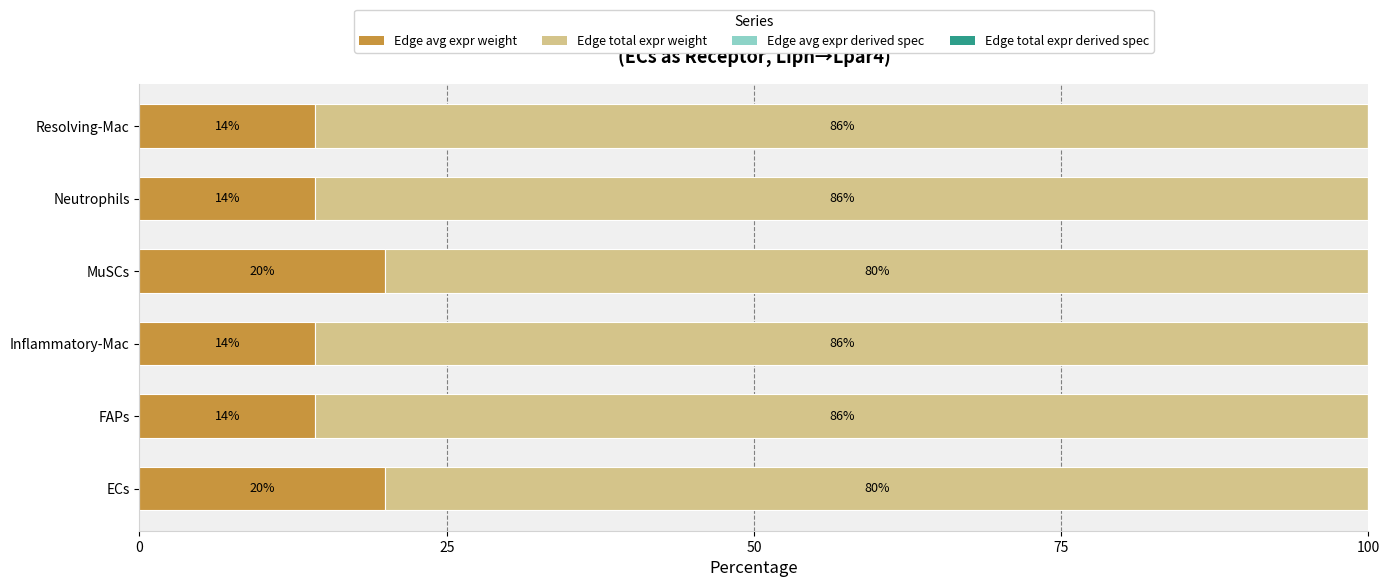

Read the Edge avg expr weight value at ECs.

20.0